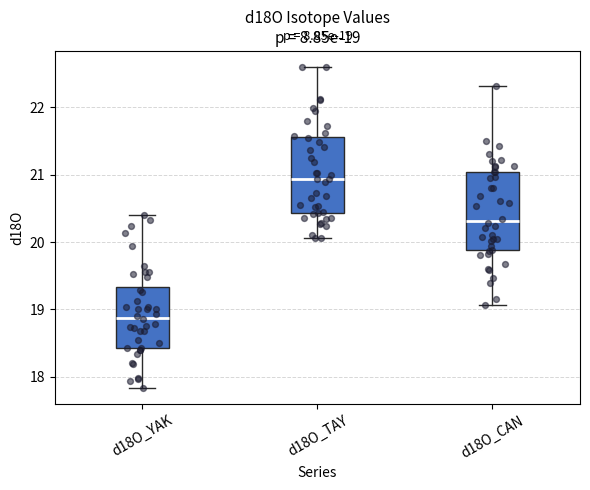

Which box's median line is the lowest?

d18O_YAK